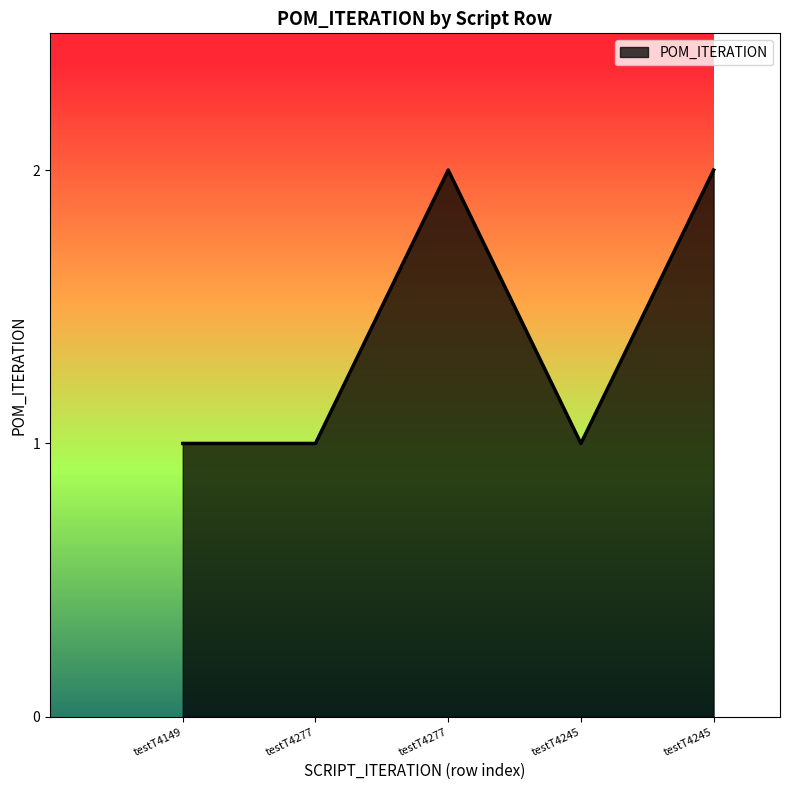

What is the ratio of the value at testT4277 to the value at testT4245?

1.0